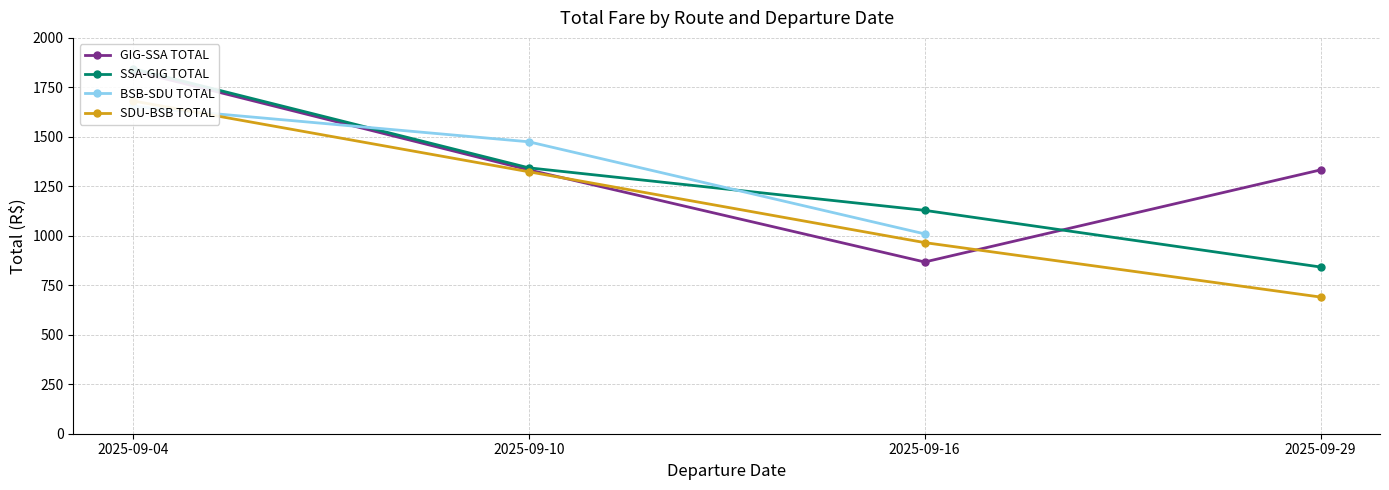

What is the maximum value shown in the chart?

1844.7